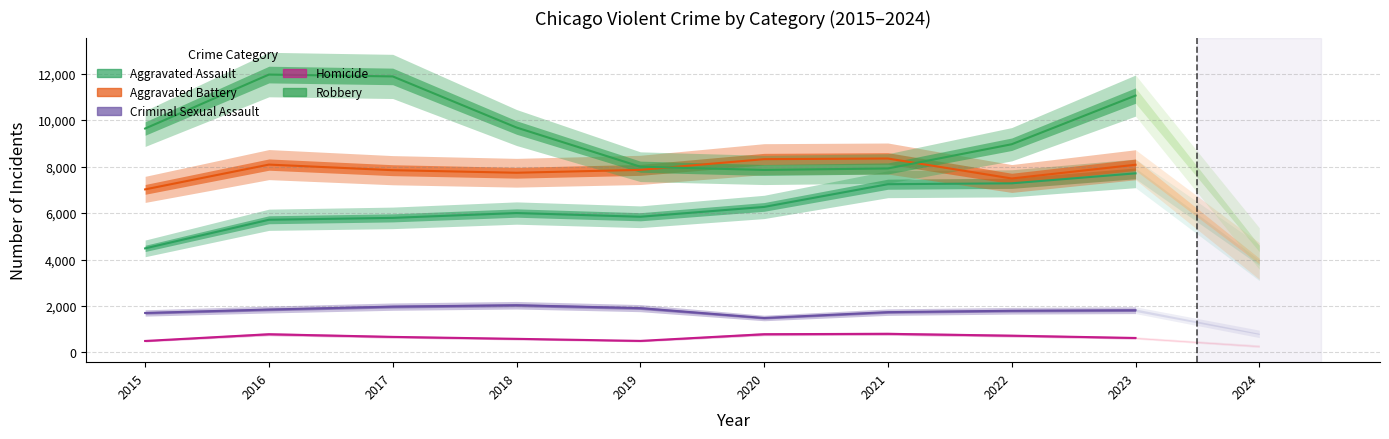

Which series changed the most between 2016 and 2020?

Robbery